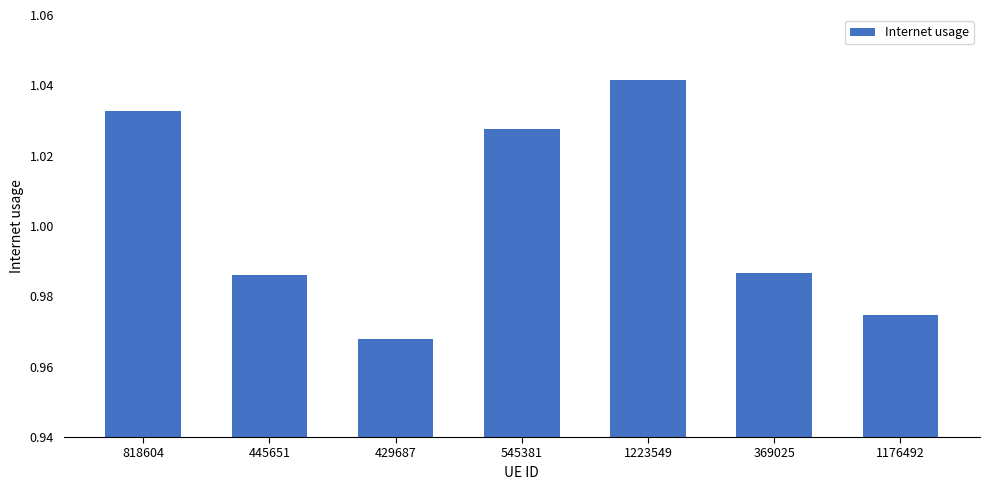

Count the values in the range 0 to 1.

4